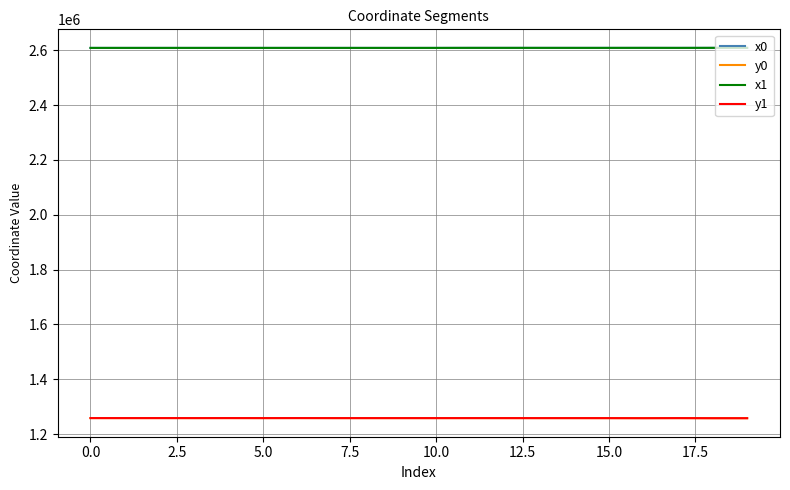

What is the maximum value shown in the chart?

2608494.8